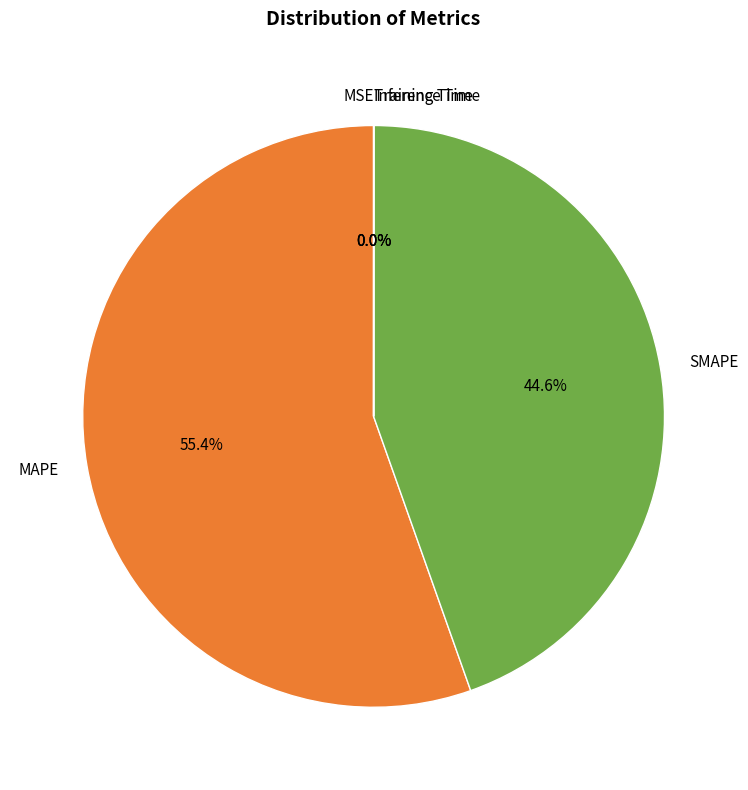

What is the largest slice in the pie chart?

MAPE